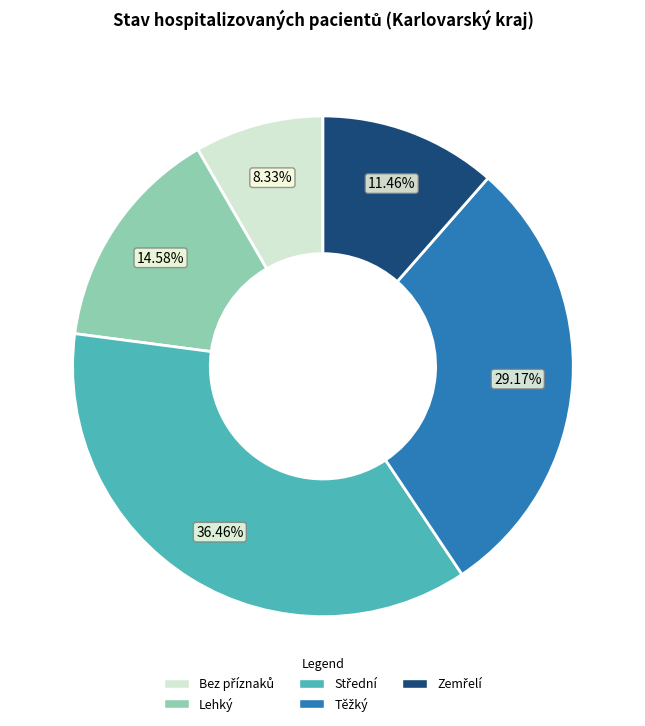

How many slices are in this pie chart?

5